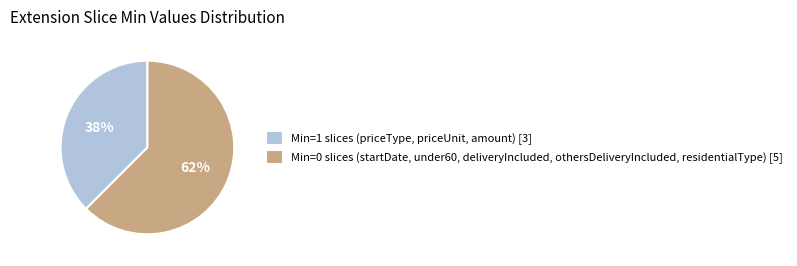

Do Min=1 slices (priceType, priceUnit, amount) [3] and Min=0 slices (startDate, under60, deliveryIncluded, othersDeliveryIncluded, residentialType) [5] together represent more than half of the pie?

Yes